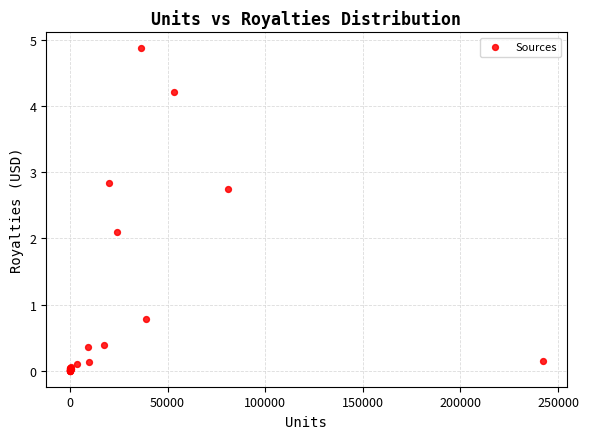

What Y value in the scatter plot is closest to 2?

2.1